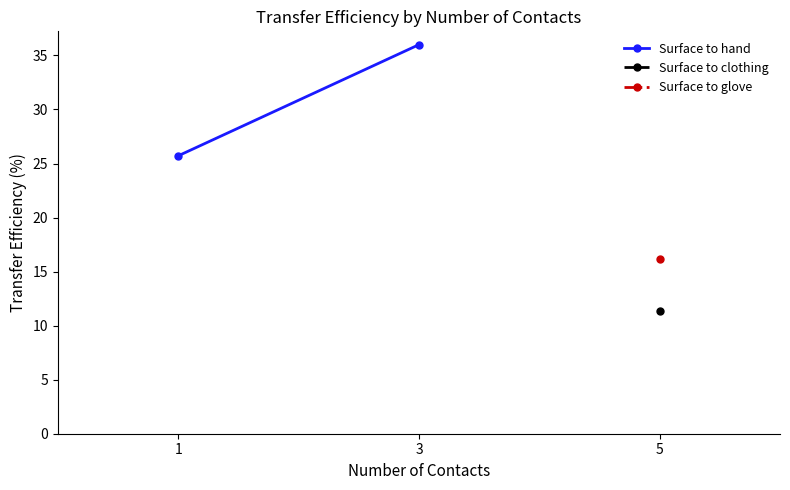

What is the change in value from 1 to 3?

+10.3